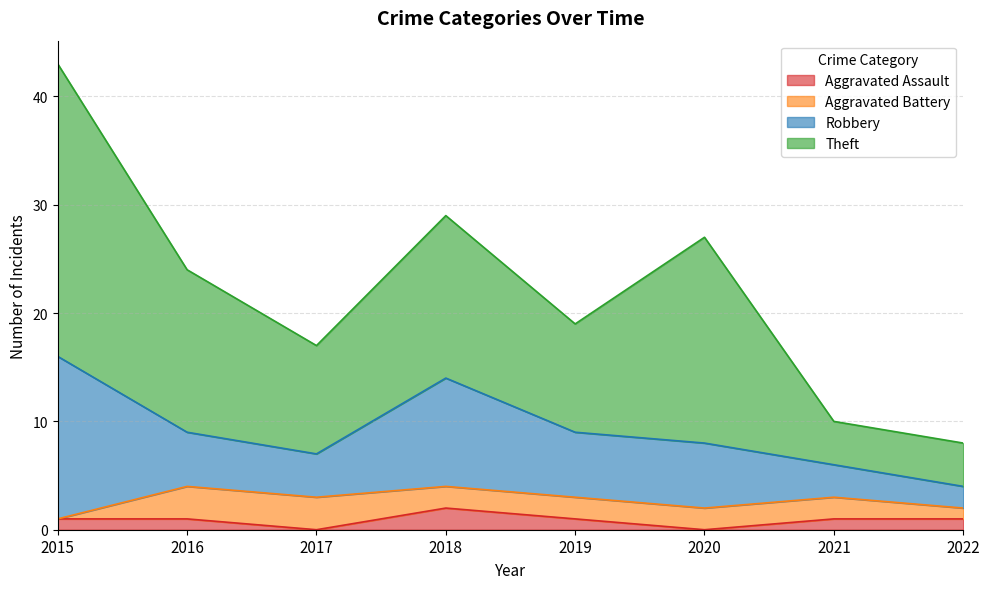

Where is Aggravated Battery nearest to the value 1?

2022